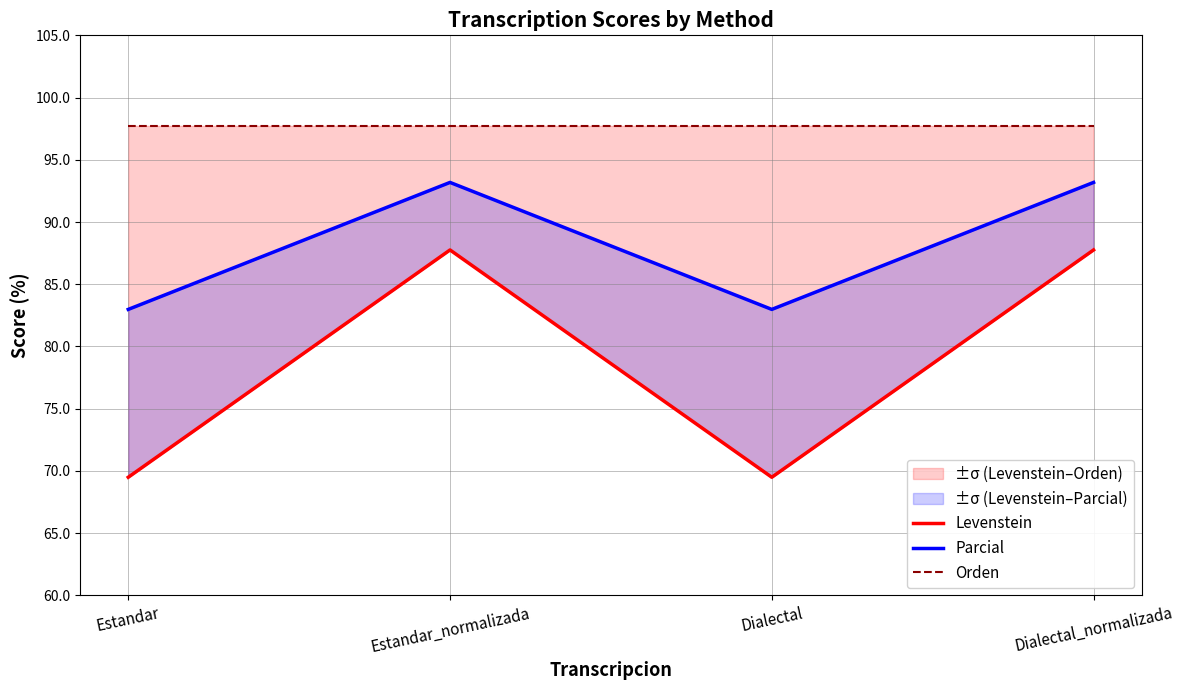

What are all the series names shown in the legend?

Levenstein, Parcial, Orden